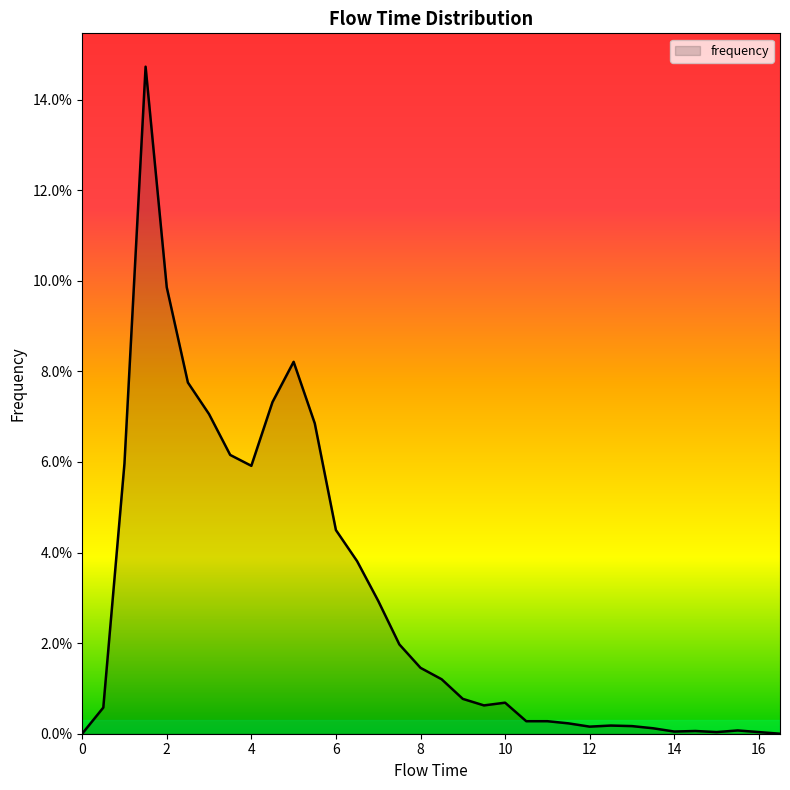

Does the chart display data point markers on the line(s)?

No